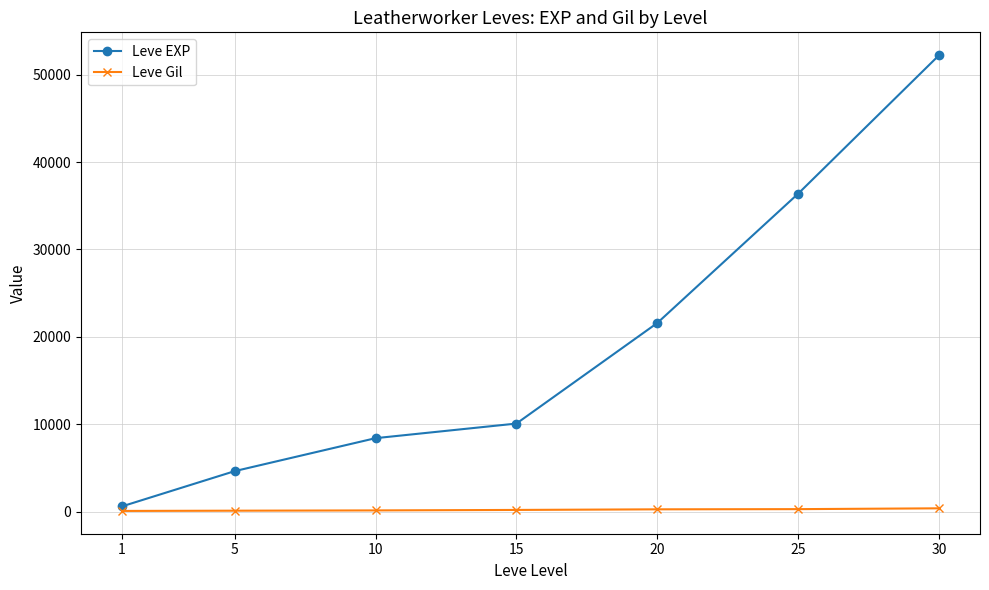

Which category has the highest value across all series?

30